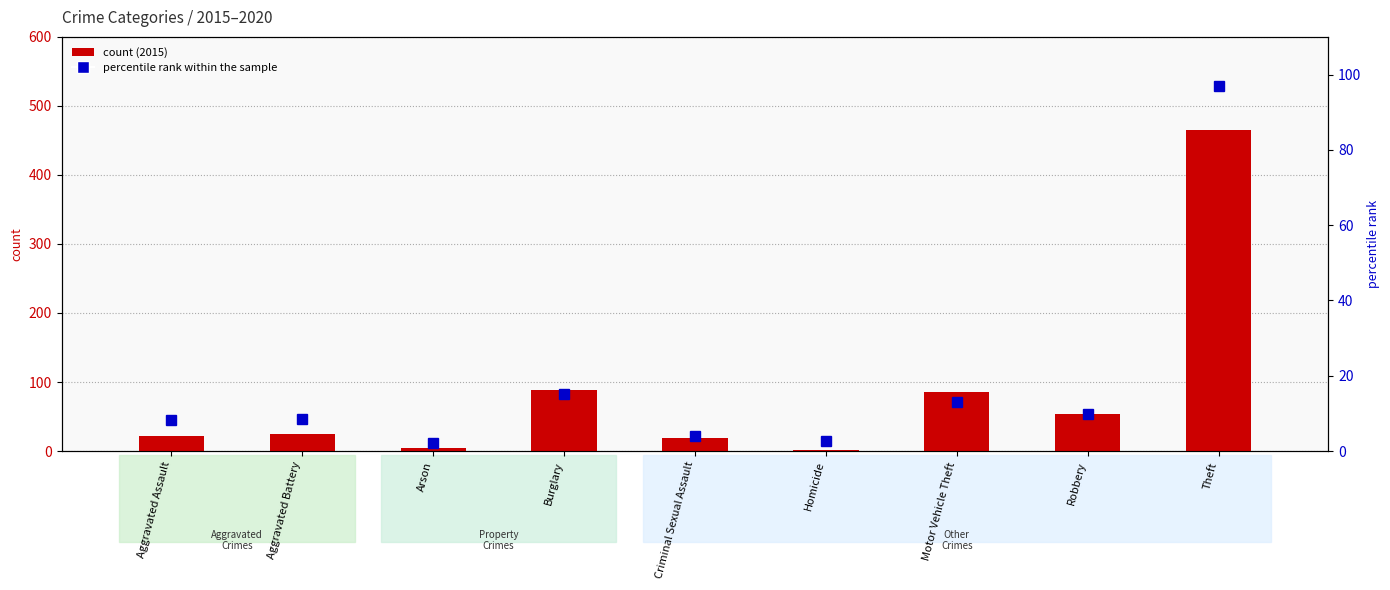

Reading left to right, list all the values displayed in this chart.

count (2015): Aggravated Assault=22.0	Aggravated Battery=25.0	Arson=4.0	Burglary=89.0	Criminal Sexual Assault=19.0	Homicide=2.0	Motor Vehicle Theft=85.0	Robbery=54.0	Theft=465.0
percentile rank within the sample: Aggravated Assault=8.3	Aggravated Battery=8.5	Arson=2.2	Burglary=15.1	Criminal Sexual Assault=4.0	Homicide=2.7	Motor Vehicle Theft=13.1	Robbery=9.8	Theft=97.0